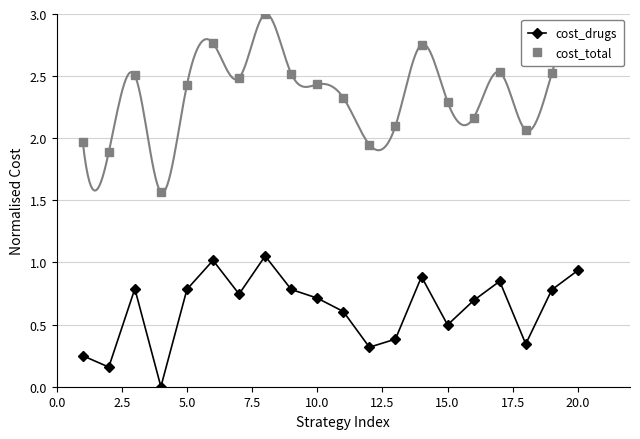

How many data points in cost_total are above 2?

16